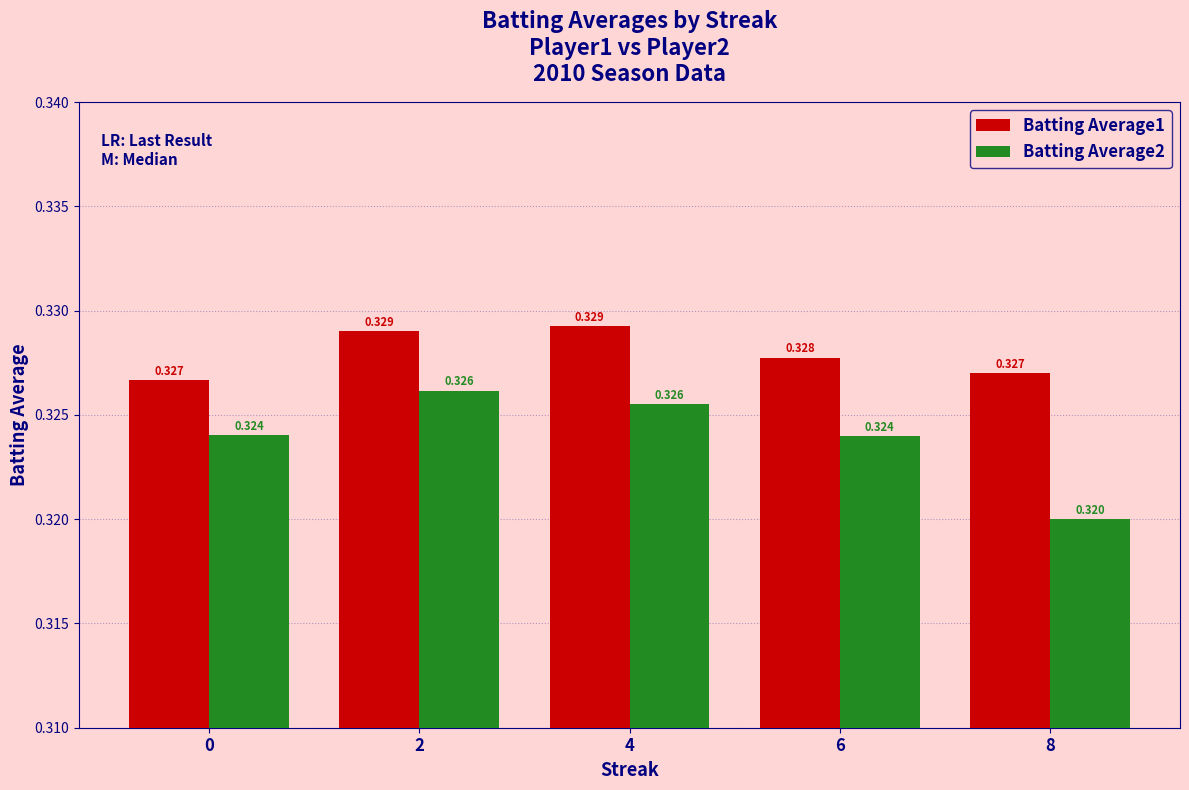

What is the total value across all series at 8?

0.6